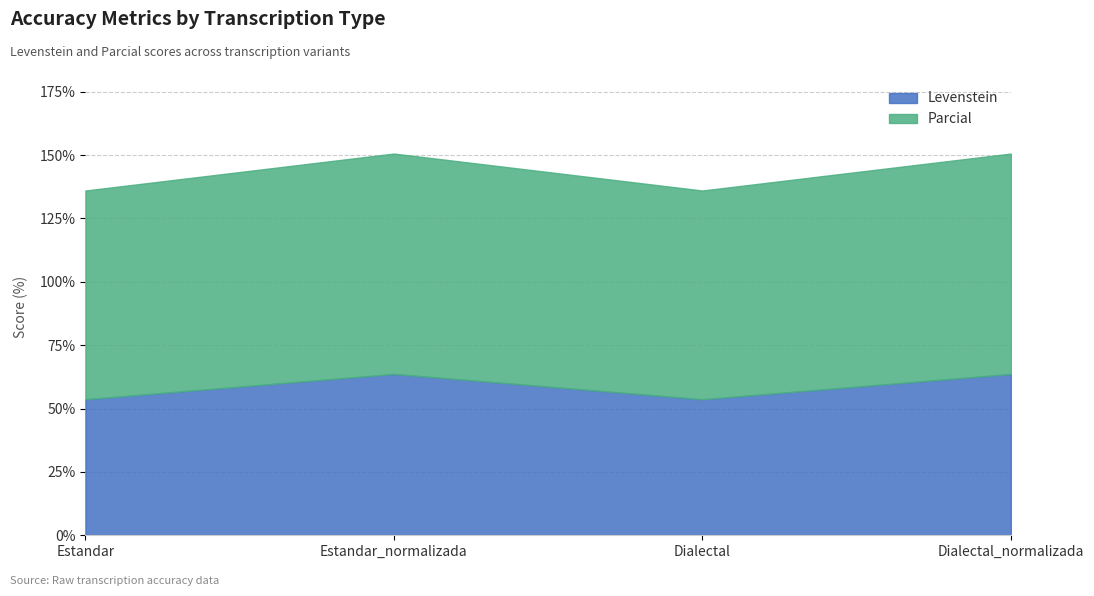

What is the label of the 4th point from the left?

Dialectal_normalizada